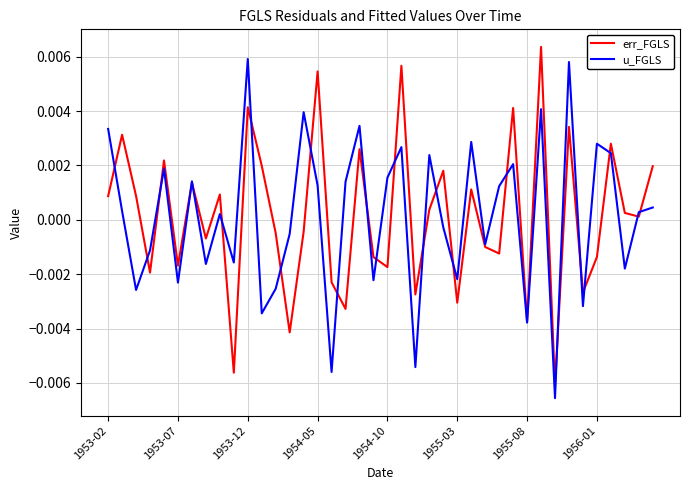

At which label does err_FGLS first exceed 0?

1953-02